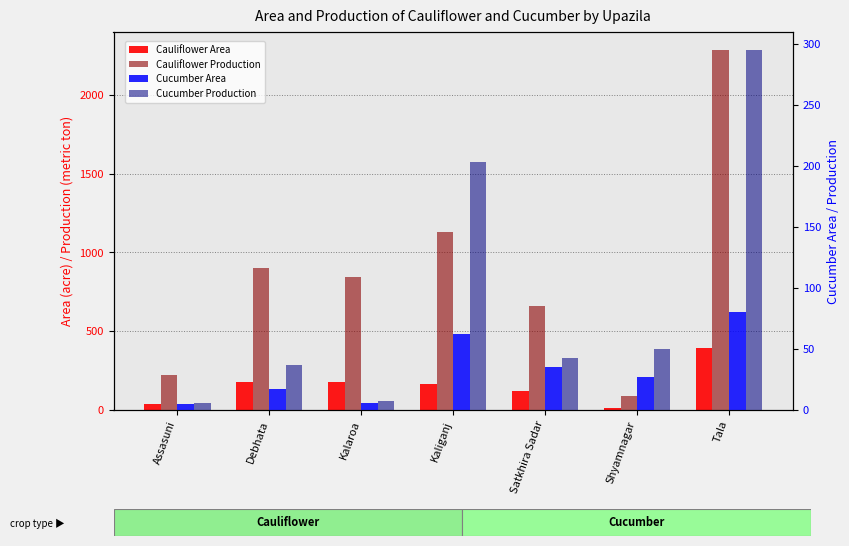

At how many categories does at least one series exceed 2103?

1